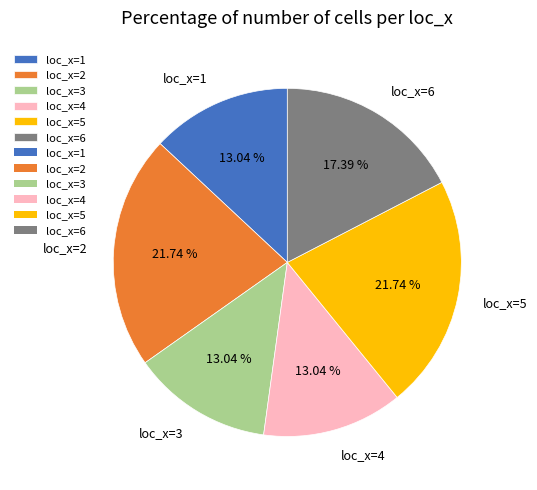

How many segments does this pie chart have?

6